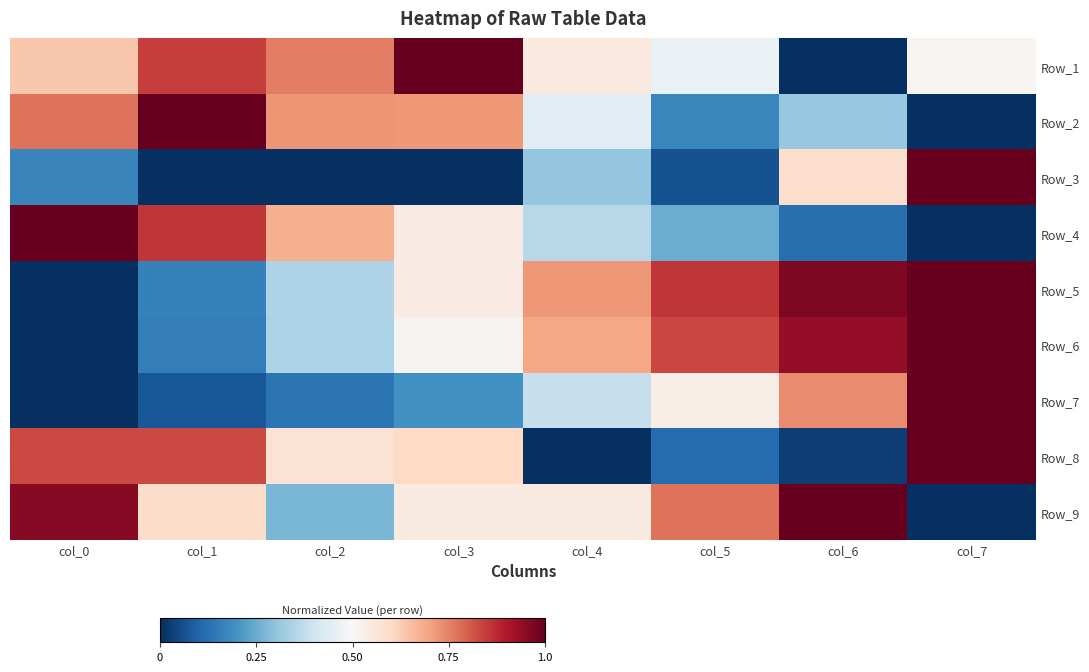

At which category is the sum across all series the highest?

col_7